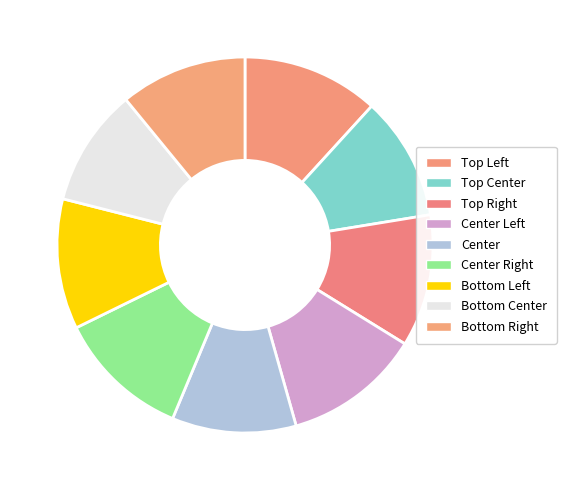

What is the smallest slice in the pie chart?

Bottom Center